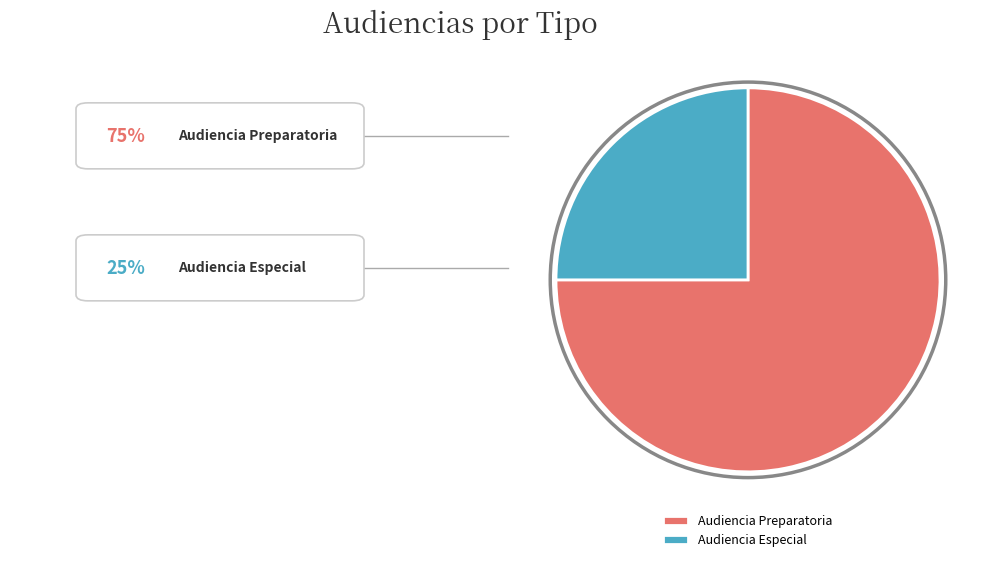

How many segments does this pie chart have?

2